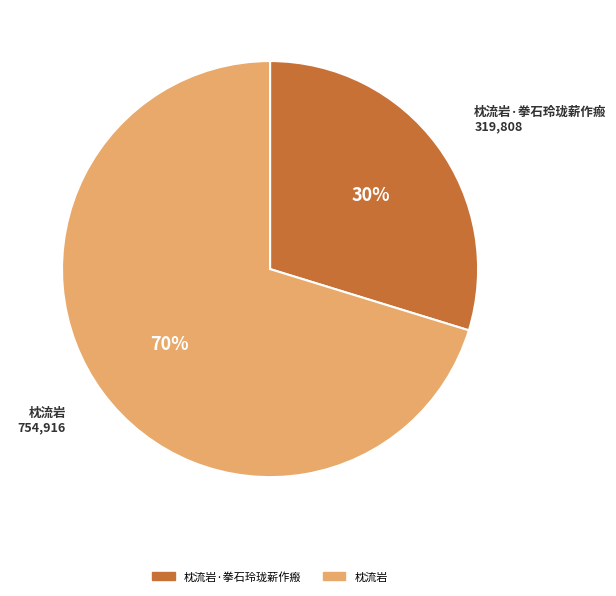

What is the ratio of the value at 枕流岩·拳石玲珑薪作瘢 to the value at 枕流岩?

0.4